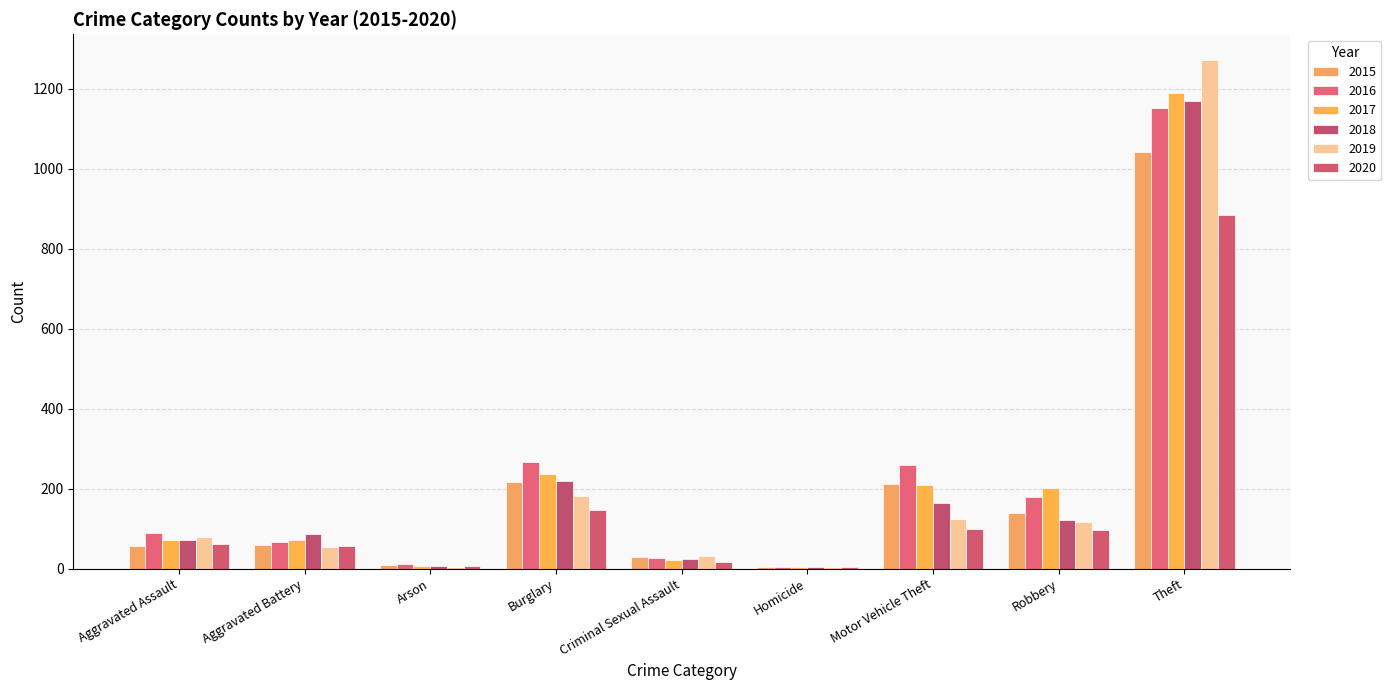

How many distinct data groups are displayed?

6